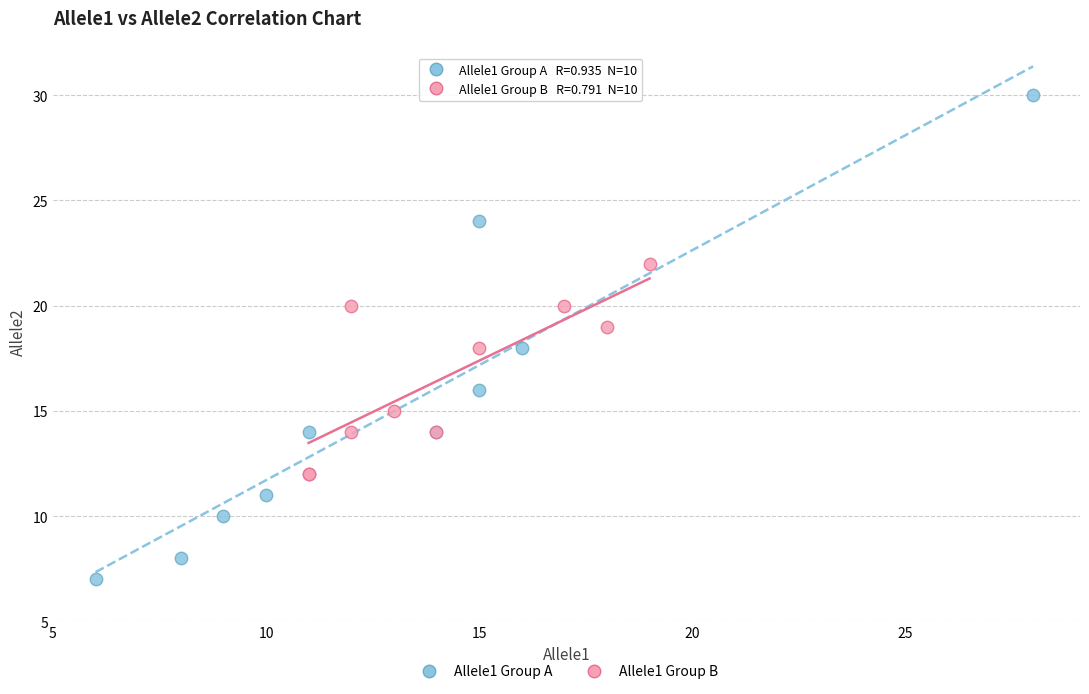

Which series contains the highest Y value?

Allele1 Group A